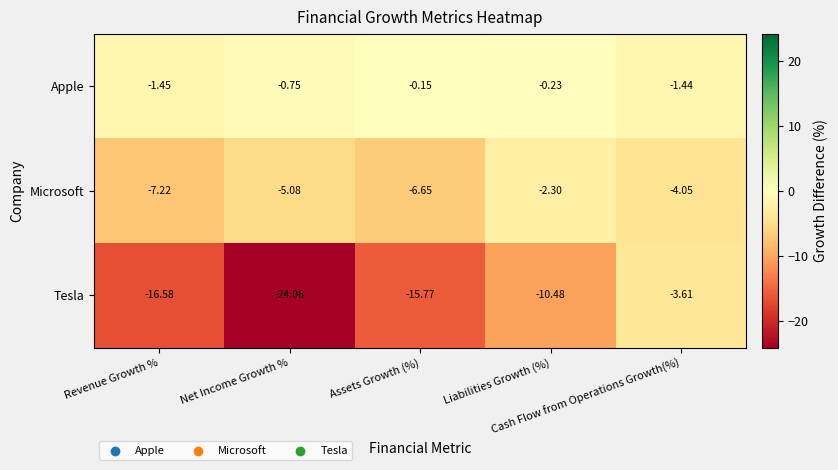

Which series has the widest spread of values?

Tesla